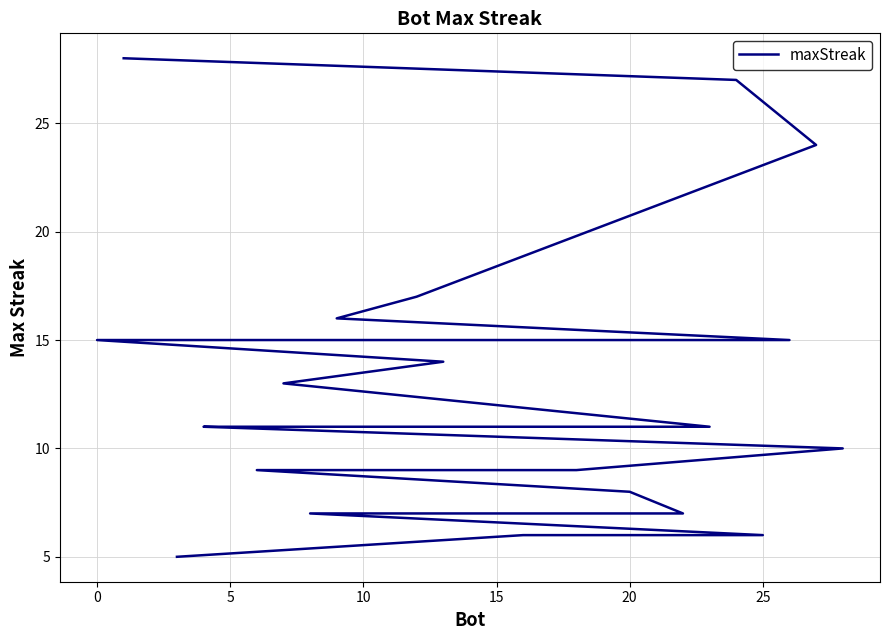

True or false: the data has more than 1 interior local peaks.

False